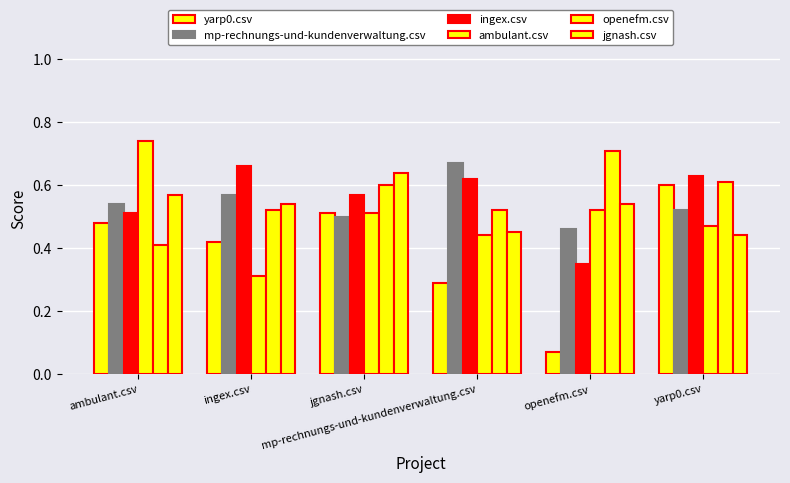

Are the bars grouped side by side (vs. stacked)?

Yes